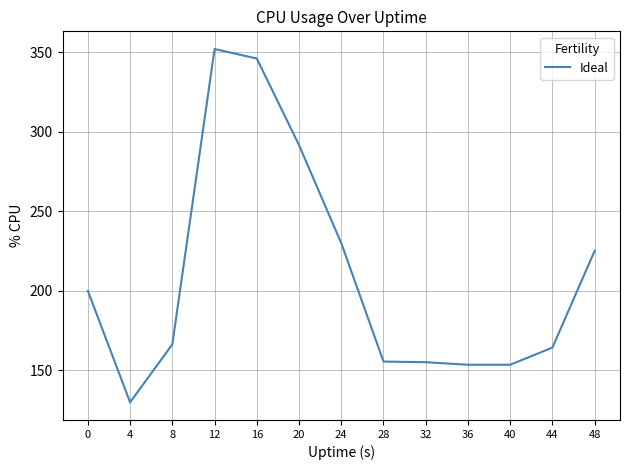

Count the number of categories in the chart.

13